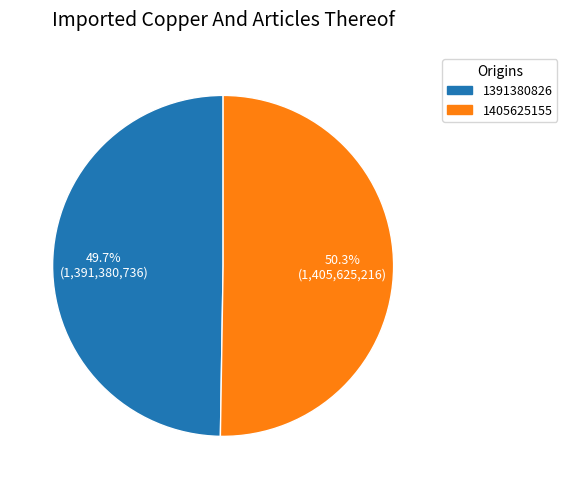

Which category has the biggest portion of the pie?

1405625155